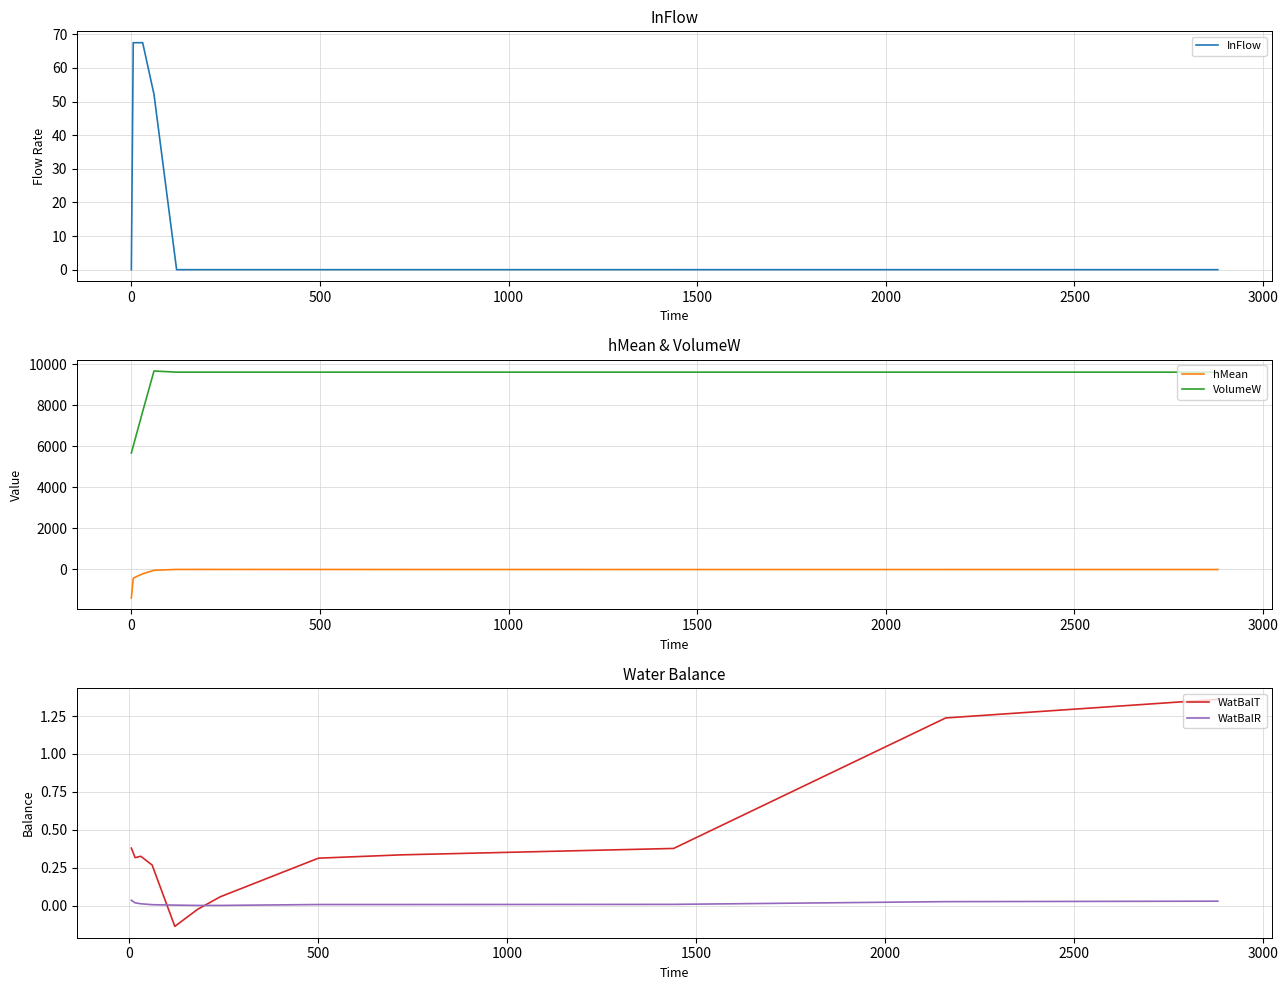

True or false: VolumeW and hMean cross at least once.

False